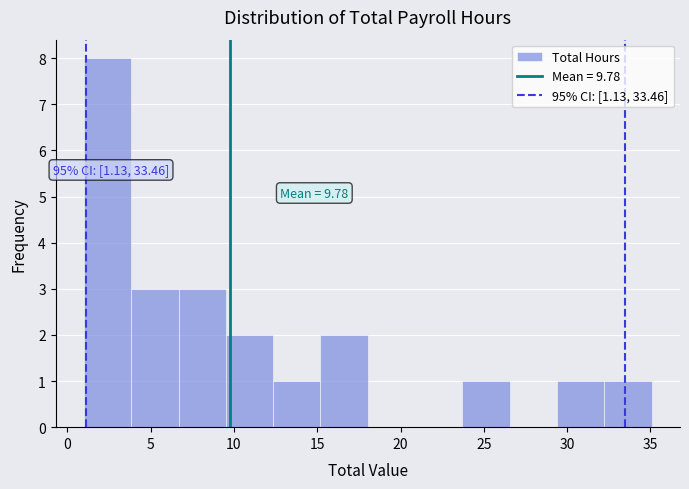

Which range on the x-axis has the tallest bar?

1.0 to 4.0